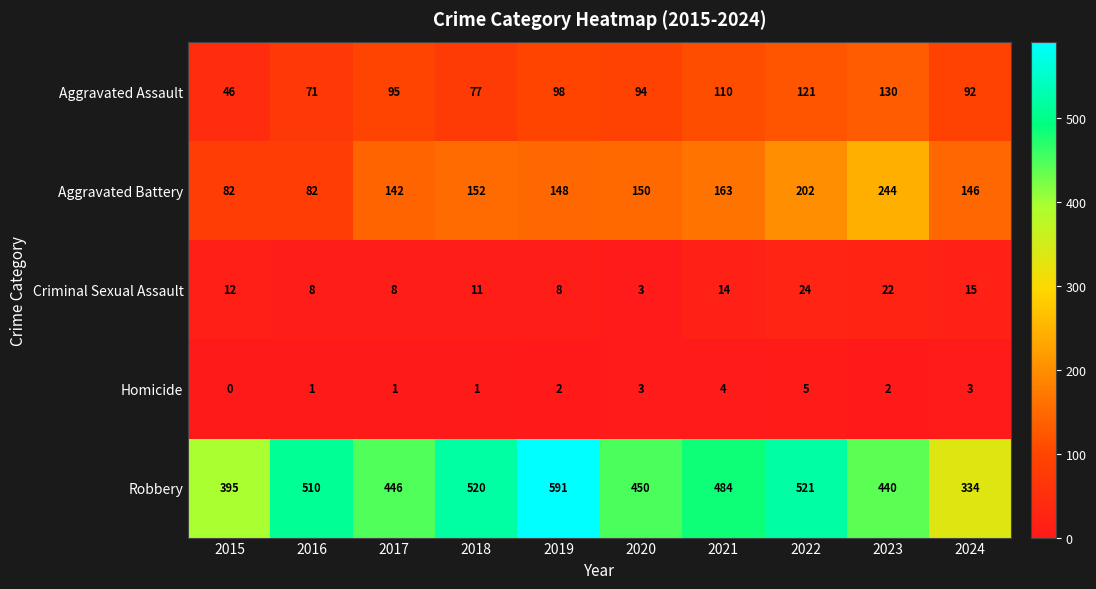

The value of Aggravated Battery at 2016 is 82. True or false?

True